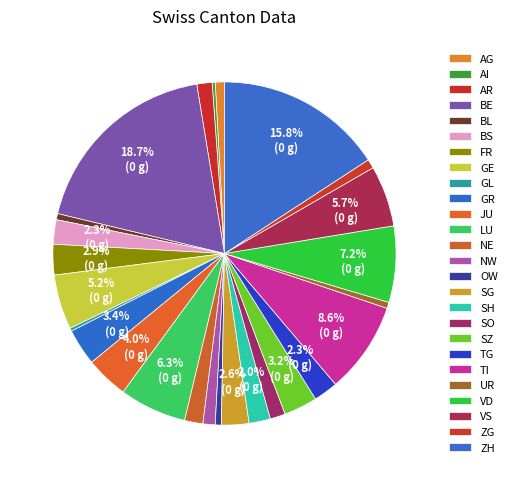

To the nearest percent, what is the average slice percentage?

4%